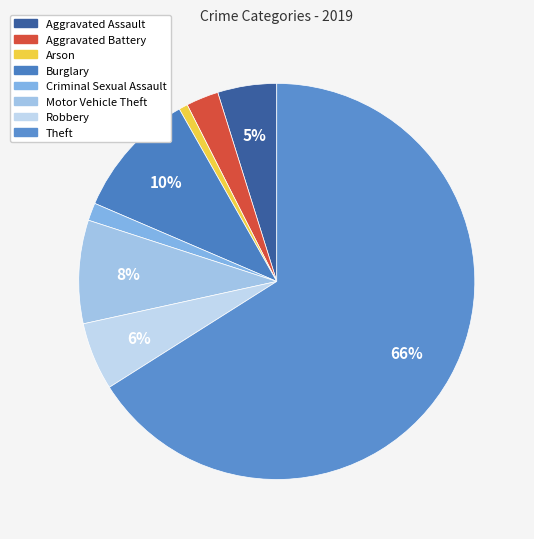

Rank the categories by value from highest to lowest.

Theft, Burglary, Motor Vehicle Theft, Robbery, Aggravated Assault, Aggravated Battery, Criminal Sexual Assault, Arson